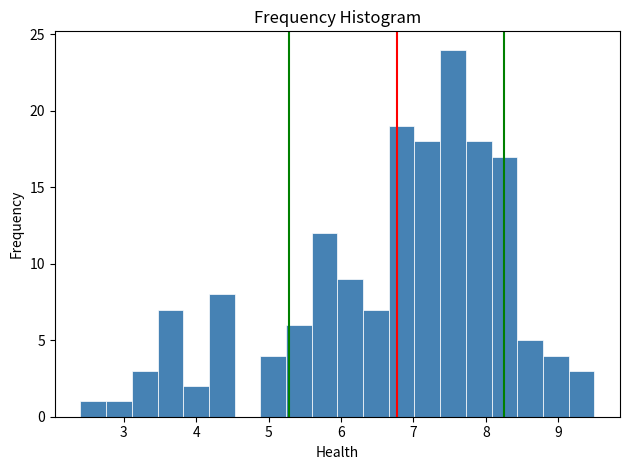

Around what value on the x-axis is the tallest bar? Give the approximate position of its centre, as read against the axis.

7.5